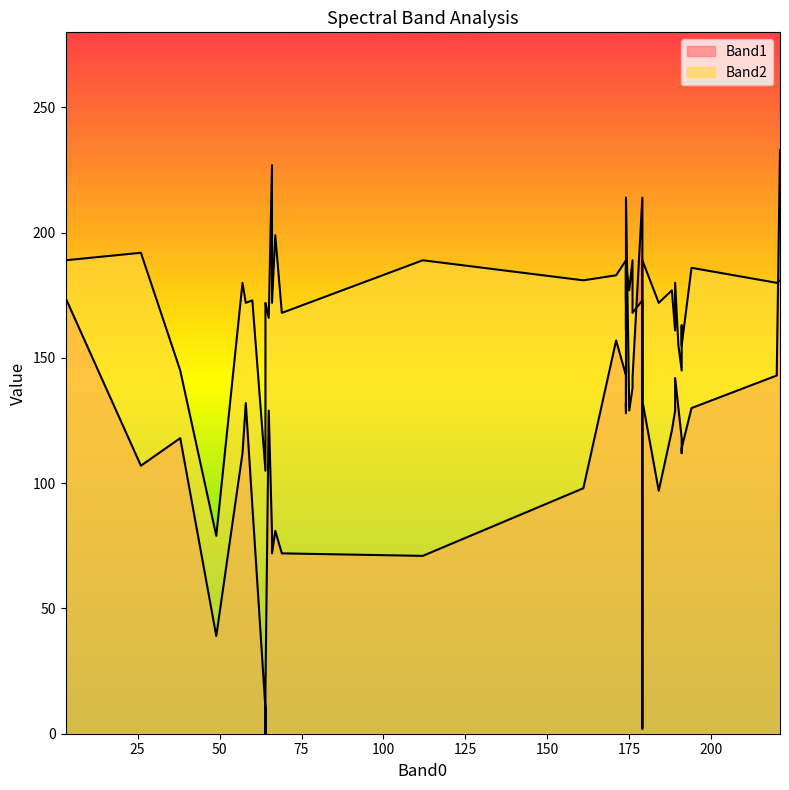

At 11, list the series in order from smallest to largest.

Band2, Band1